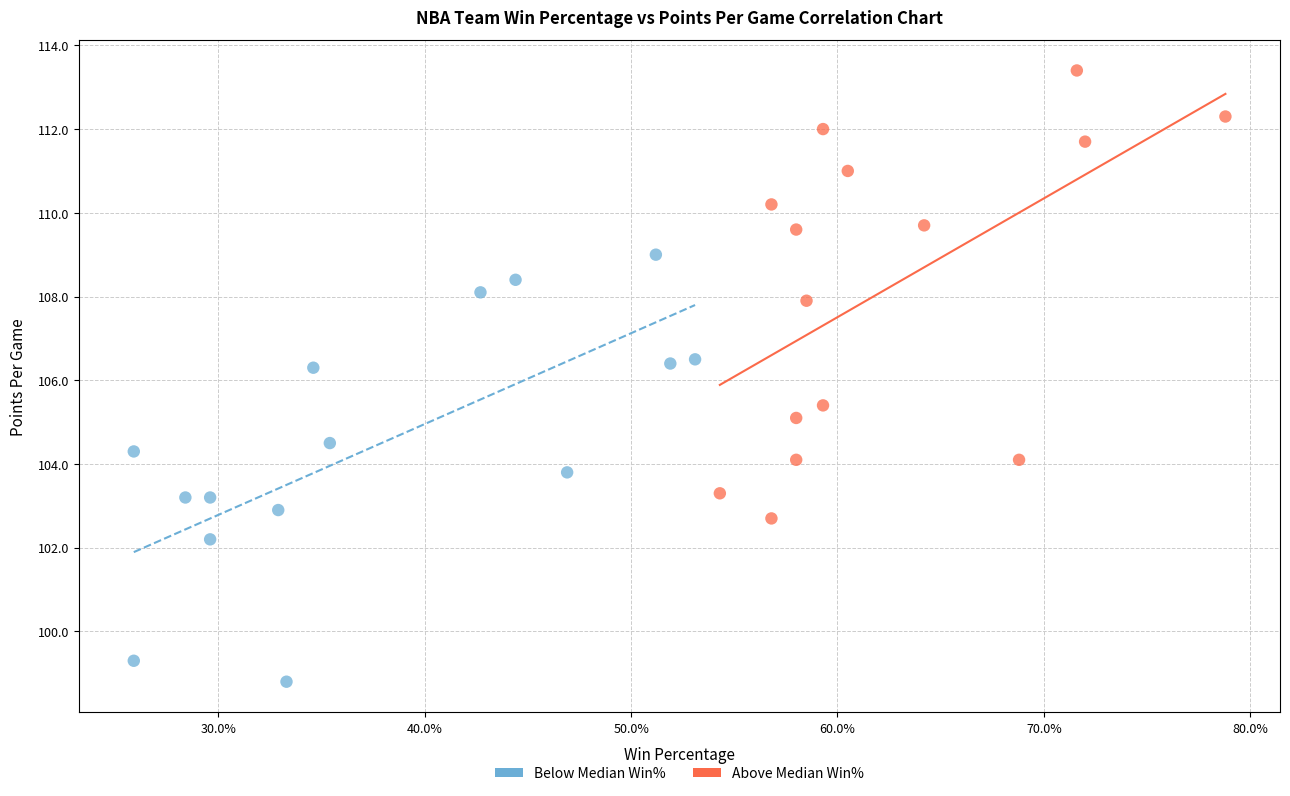

Which series reaches the minimum Y coordinate?

Below Median Win%